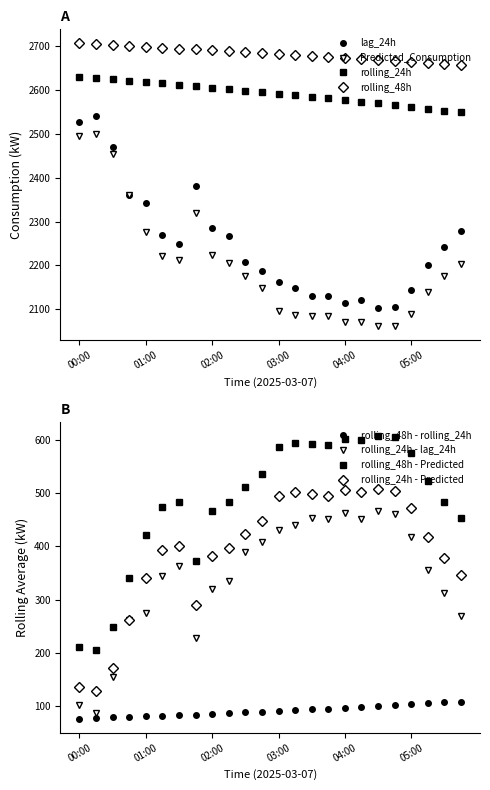

How many values in the lag_24h series exceed 2241?

11